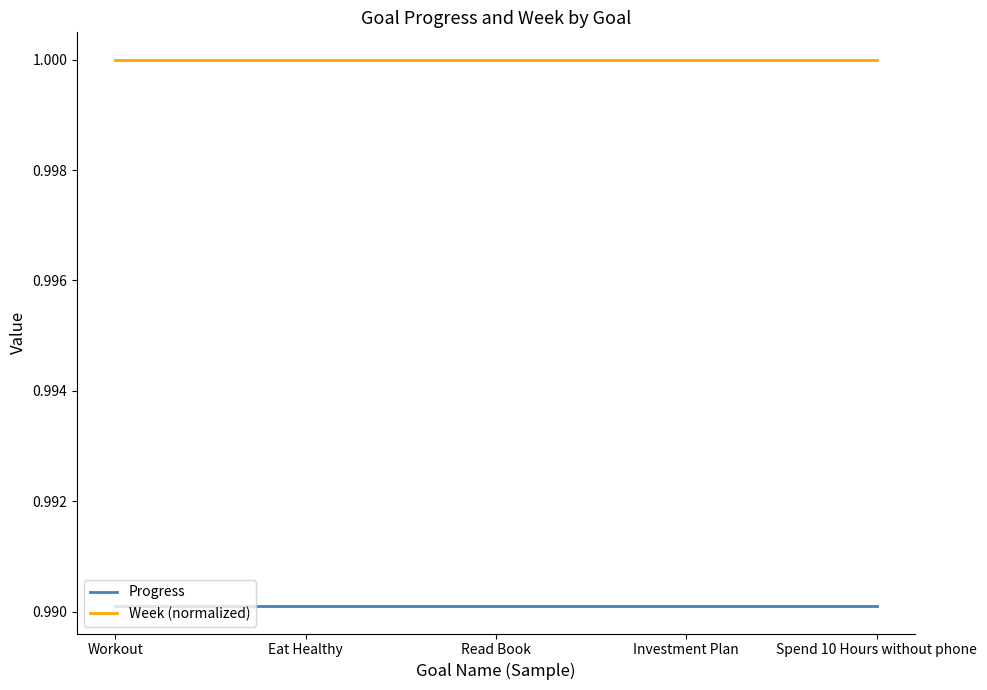

What is the total value across all series at Spend 10 Hours without phone?

2.0